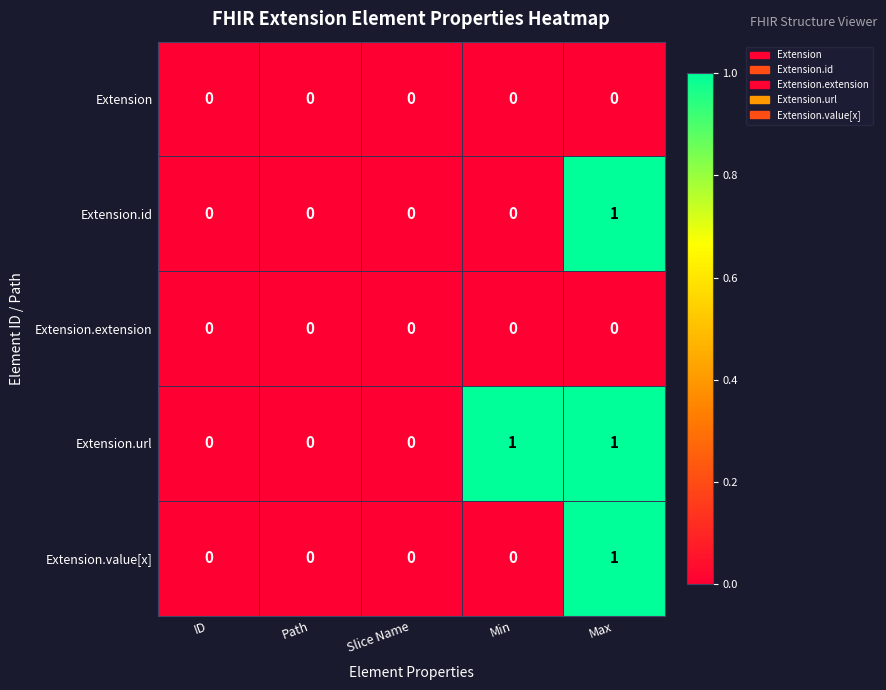

Which series has the largest total across all categories?

Extension.url